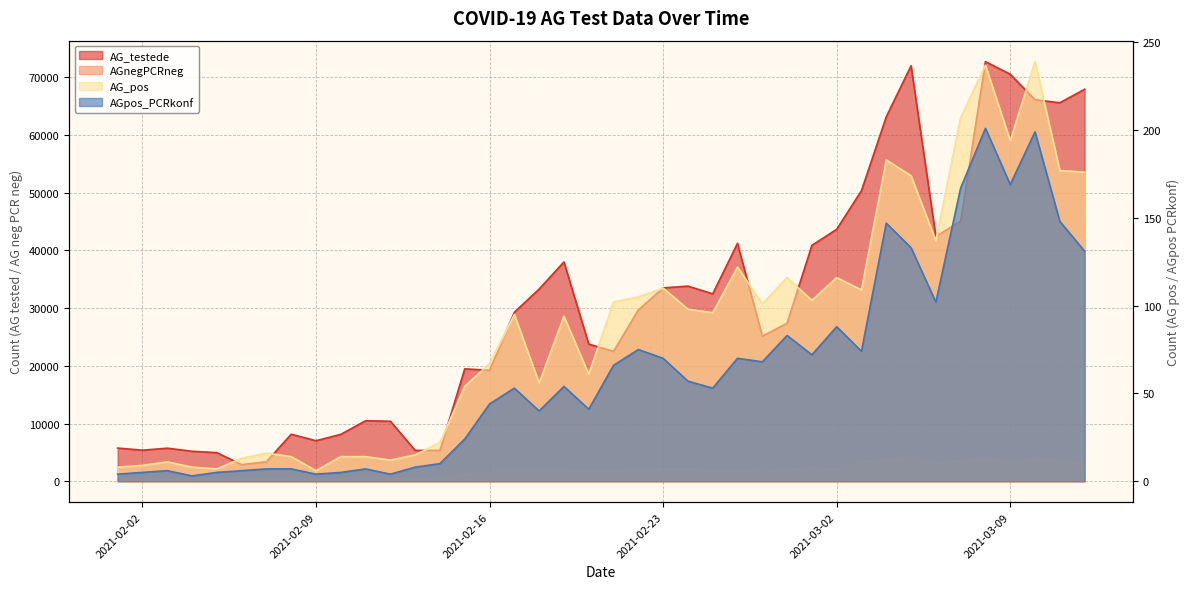

True or false: AG_testede and AGnegPCRneg cross at least once.

False